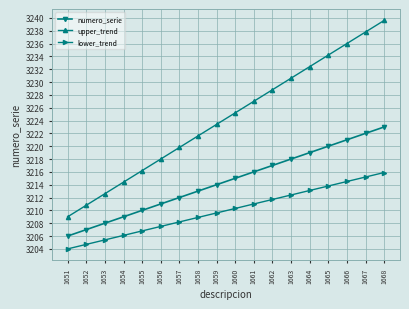

Read the lower_trend value at 1667.

3215.2